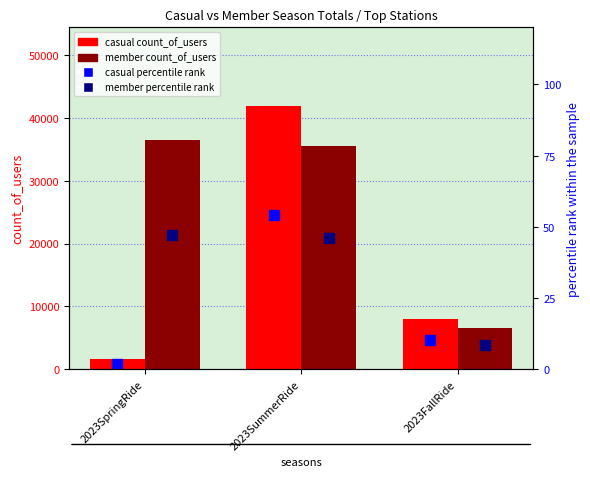

True or false: member percentile rank has a value of 16.7 at 2023SpringRide.

False